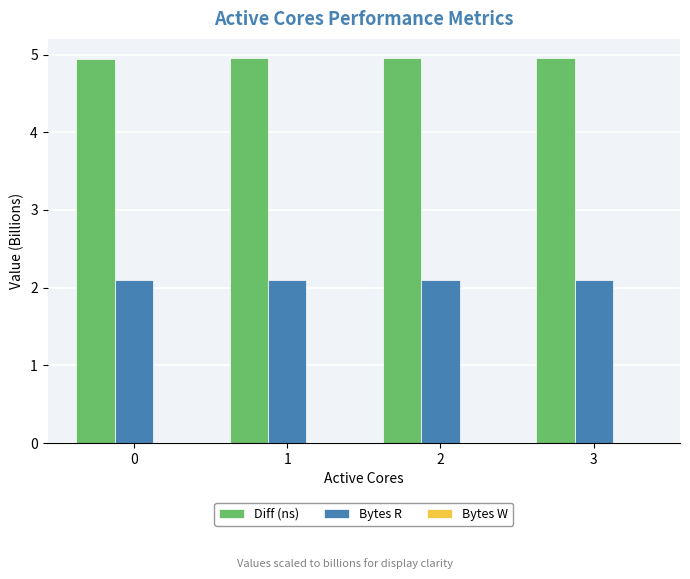

Does the chart contain any negative values?

No